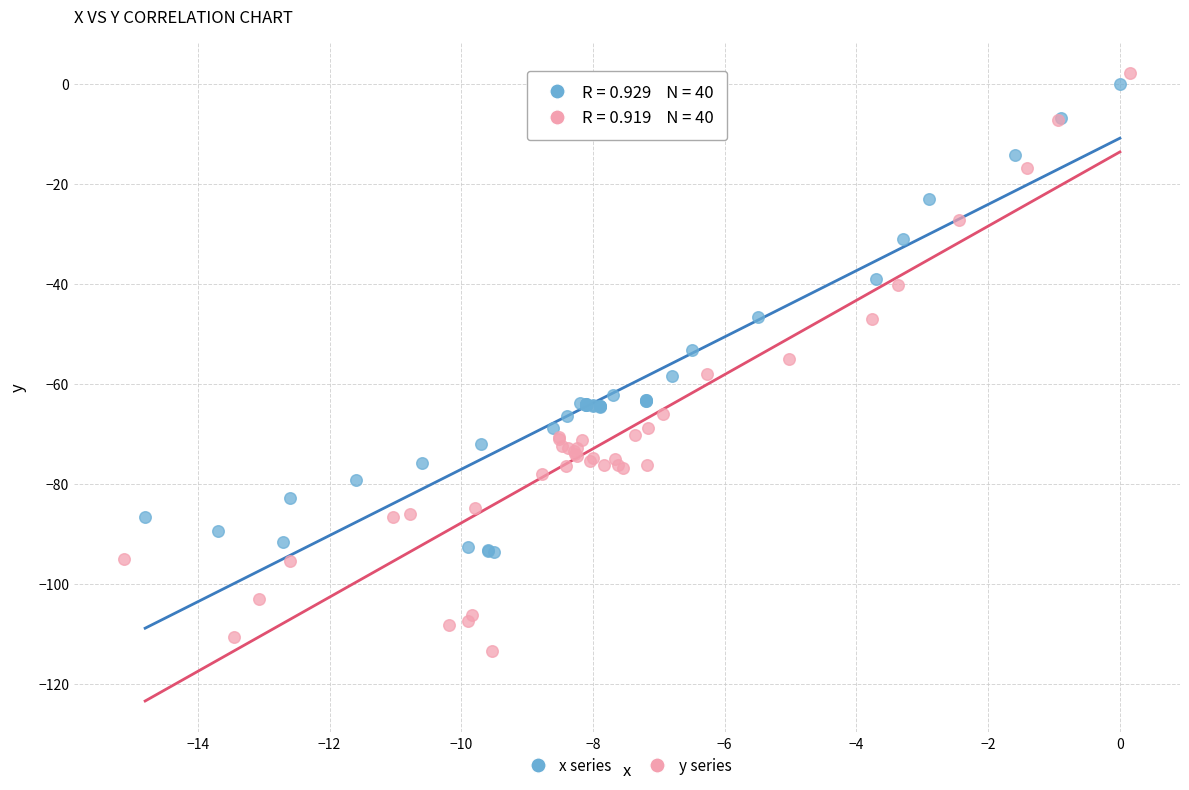

Which series has the widest spread of Y values?

y series